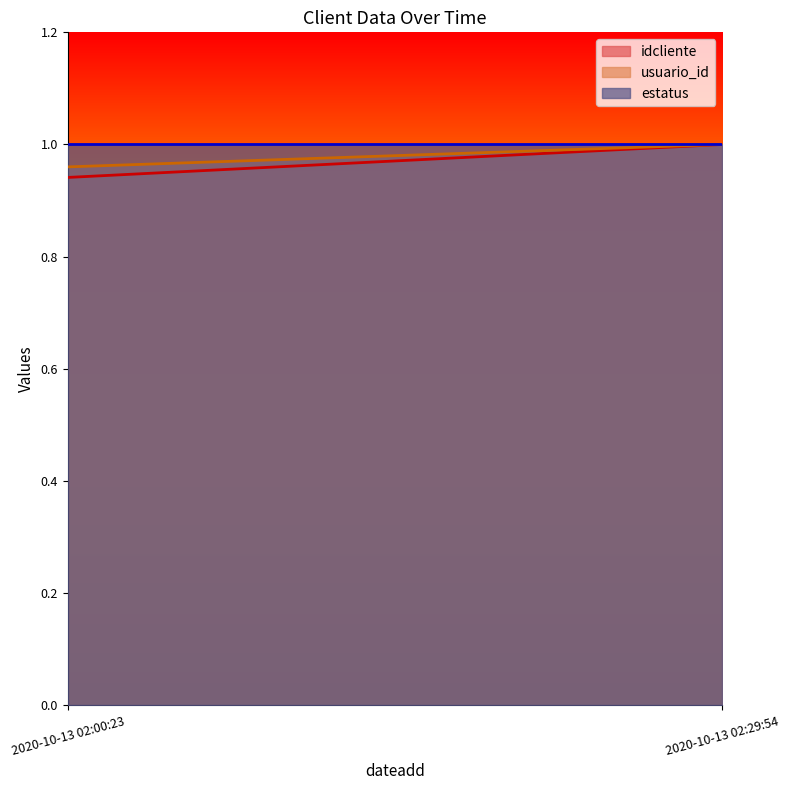

What is the label of the 2nd point from the left?

2020-10-13 02:29:54